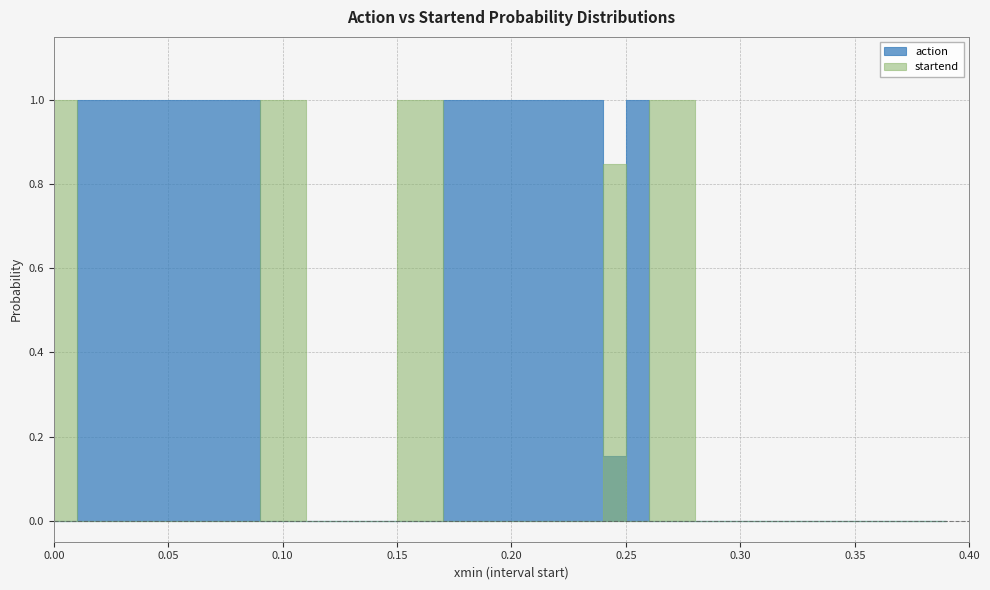

Between 1 and 4, which series saw the biggest shift?

startend